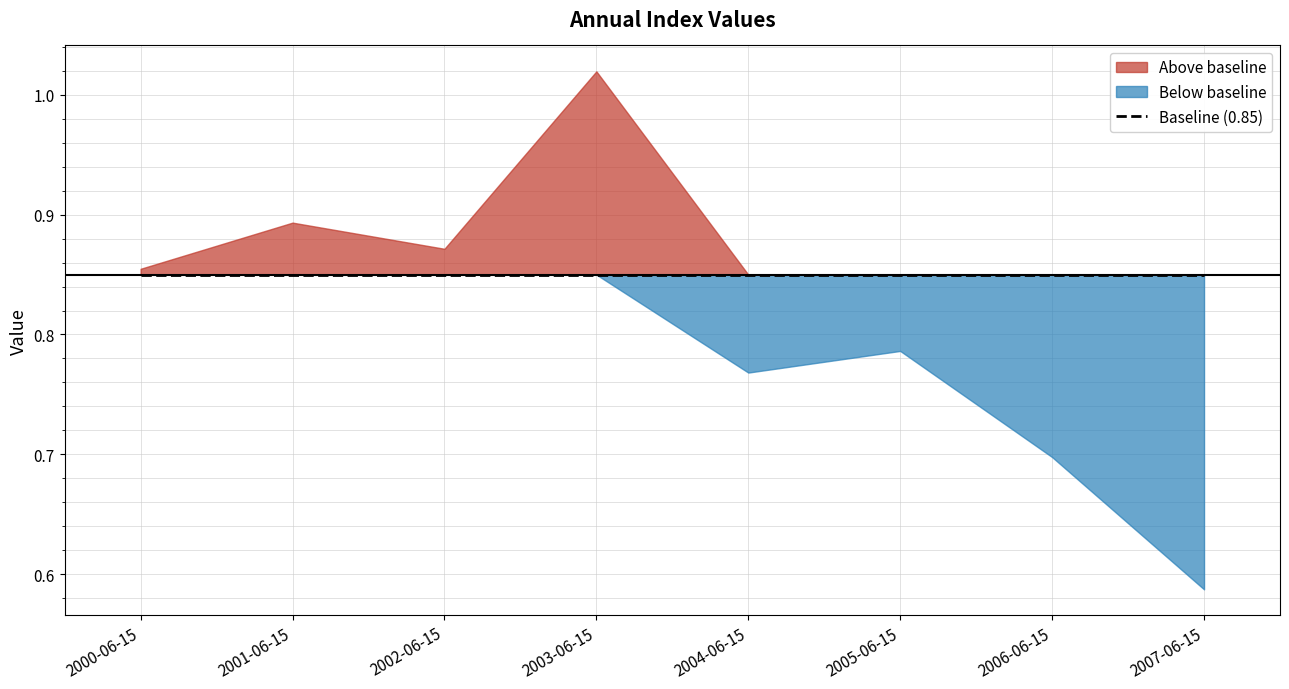

At which label is the value closest to 0?

2007-06-15